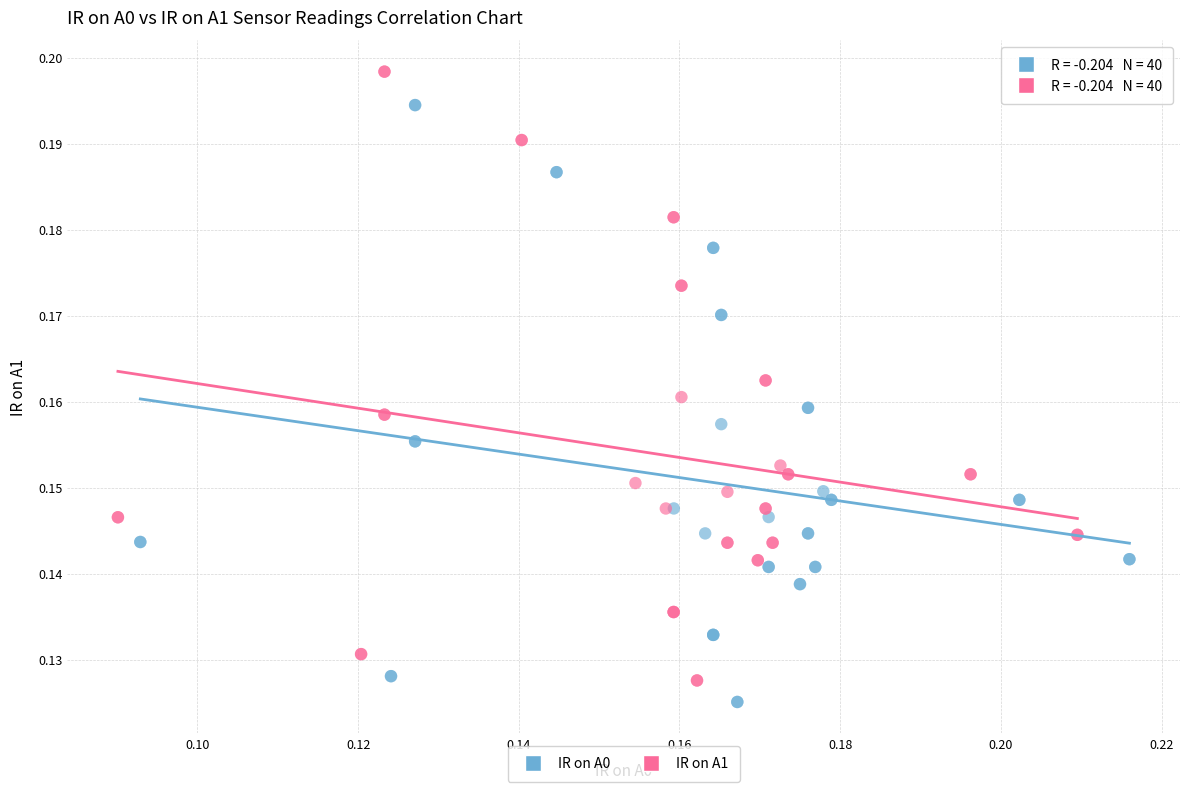

Which series contains the highest Y value?

IR on A1